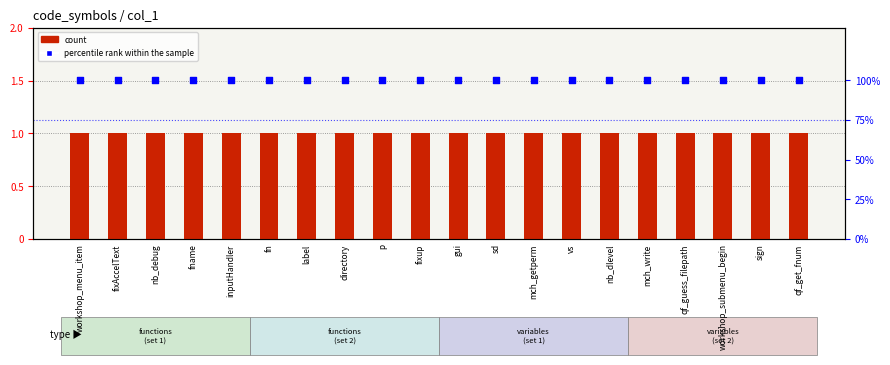

Which series reaches the minimum Y coordinate?

count